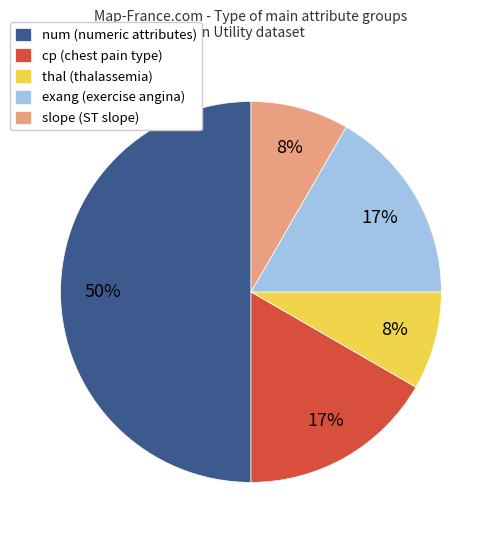

How many segments does this pie chart have?

5